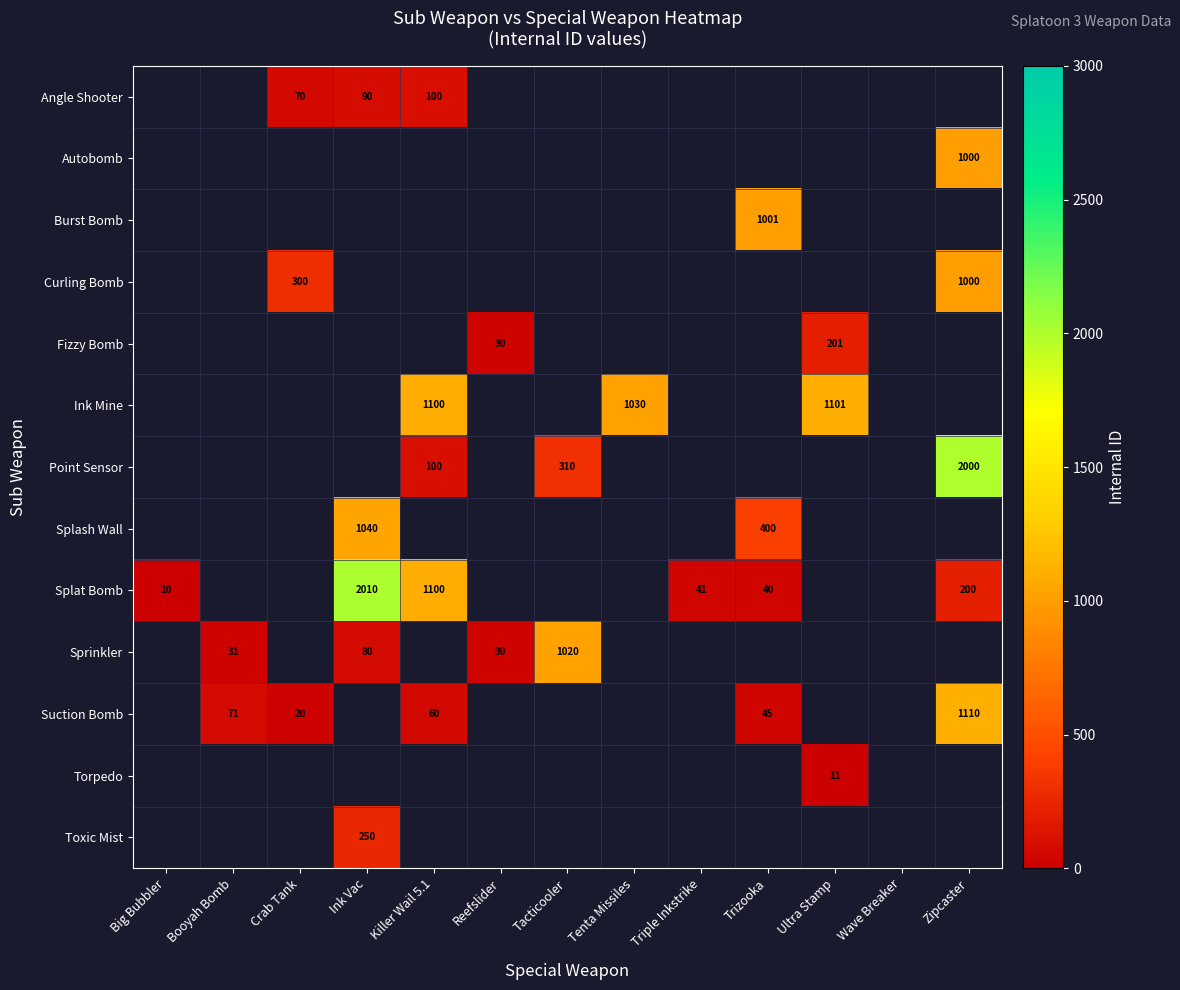

What is the difference between the Point Sensor values at Zipcaster and Killer Wail 5.1?

1900